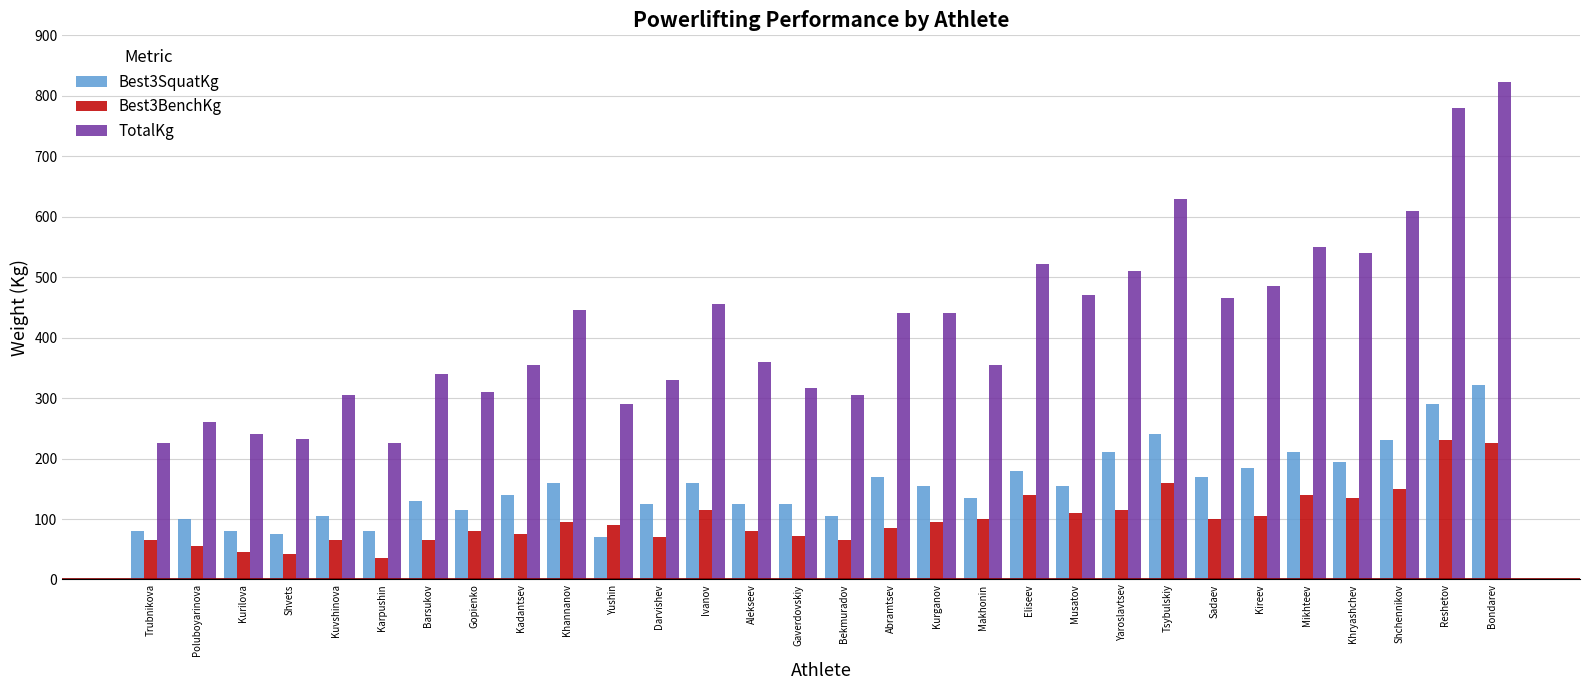

What is the difference between the highest and lowest values at Tsybulskiy?

470.0